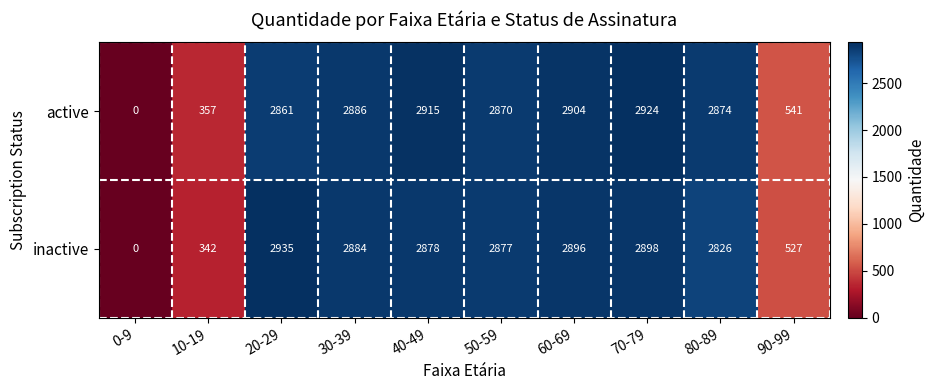

Is it true that inactive equals 342 at 10-19?

True